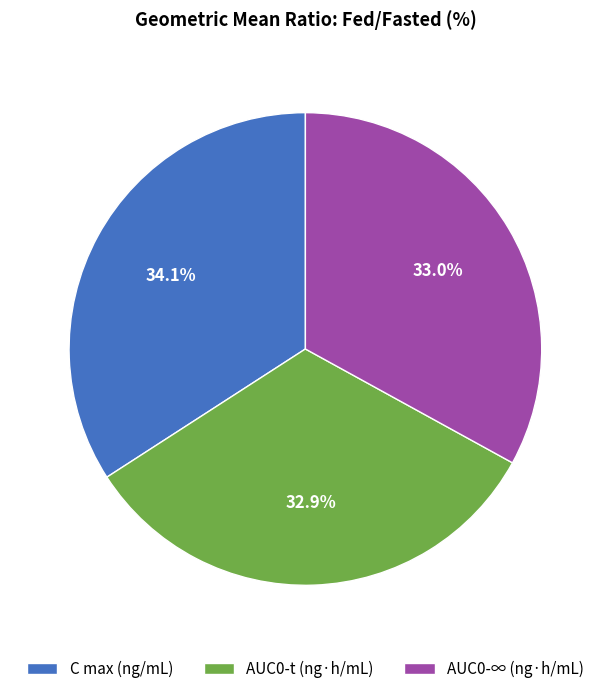

Is it true that AUC0-∞ (ng·h/mL) is 33% of the pie?

True